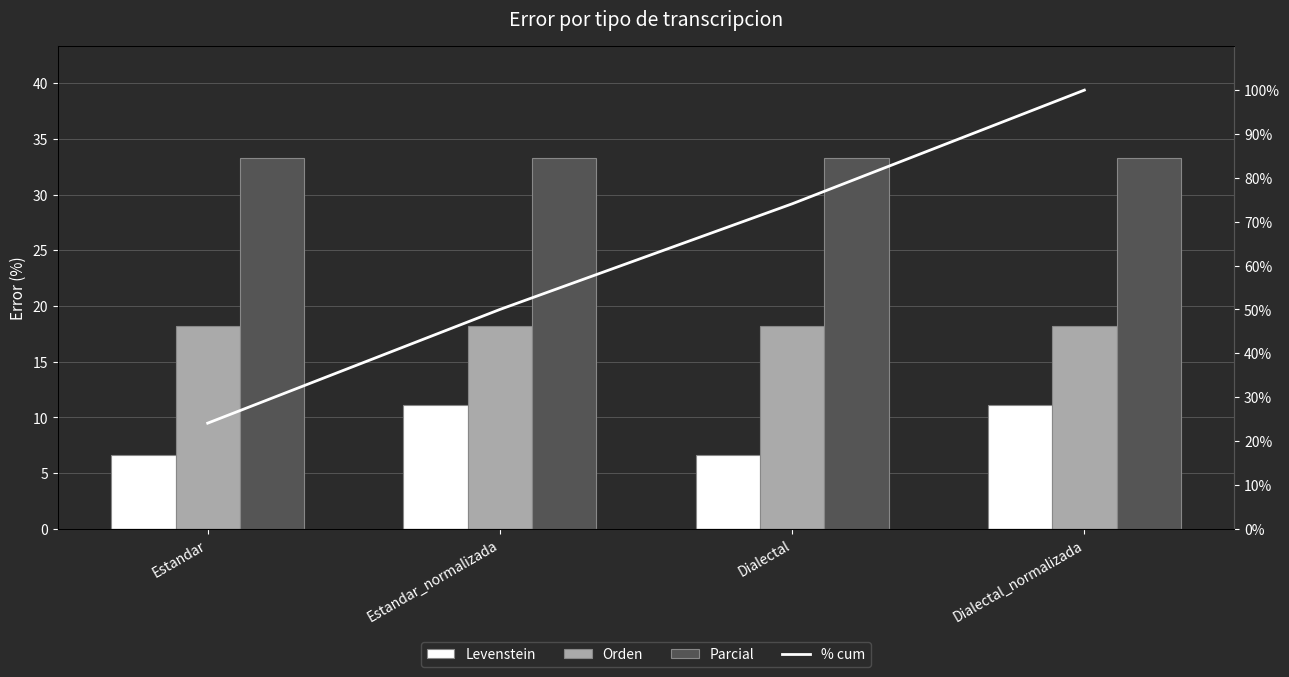

What is the lowest value of the Parcial series?

33.3